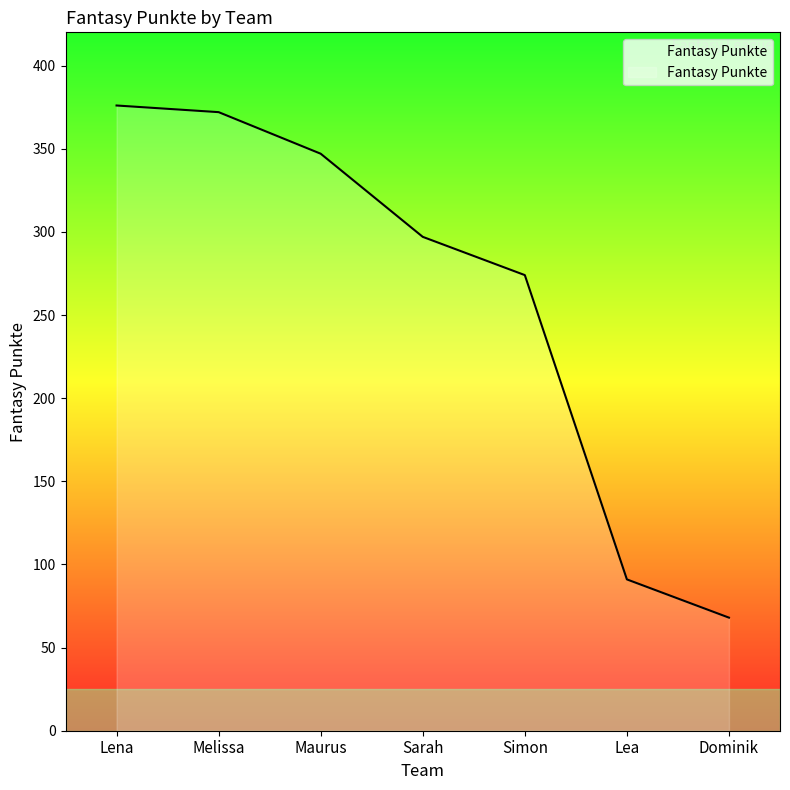

Is it true that the value at Simon is 274?

True